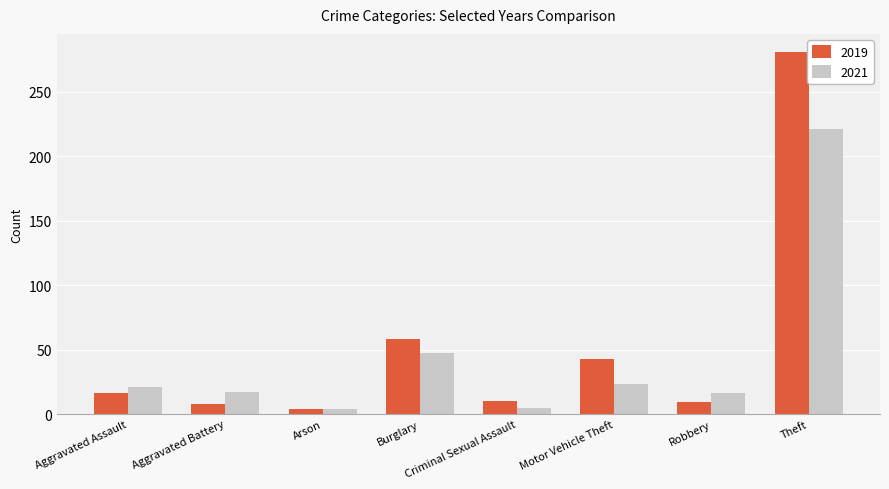

Which series has the widest spread of values?

2019